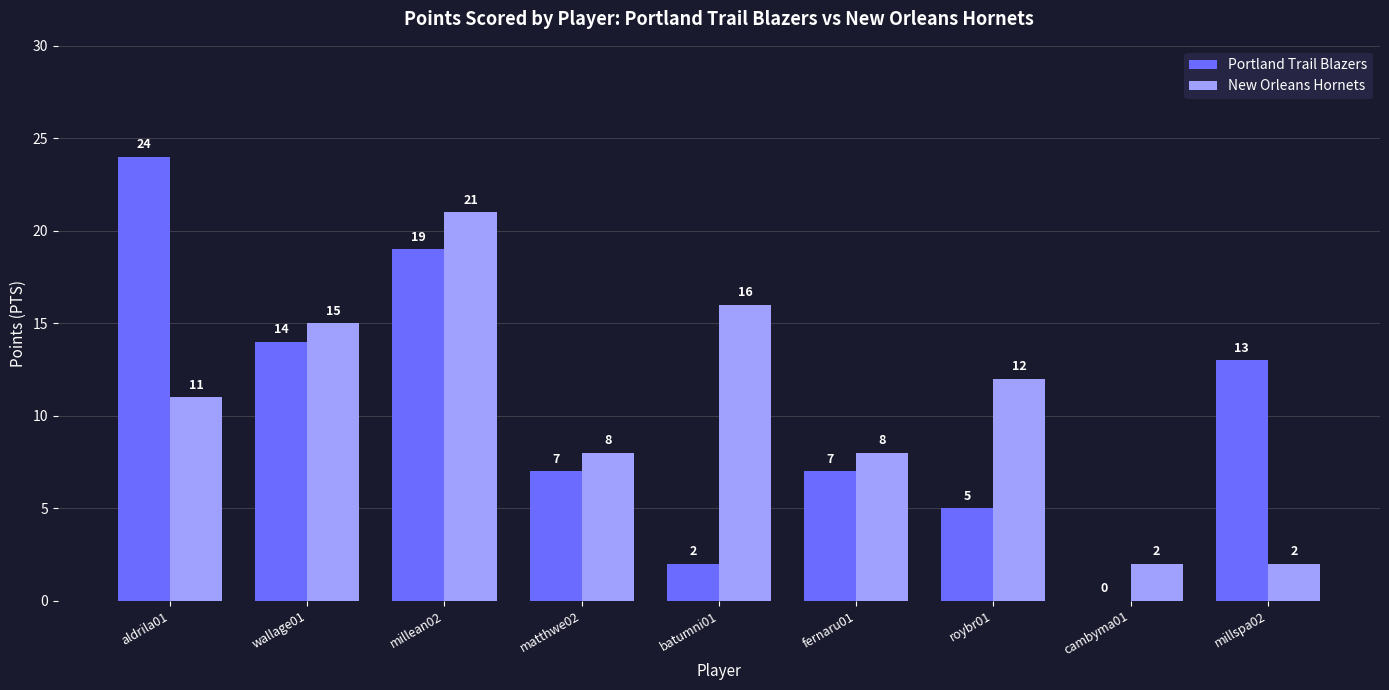

Which category has the highest value across all series?

aldrila01